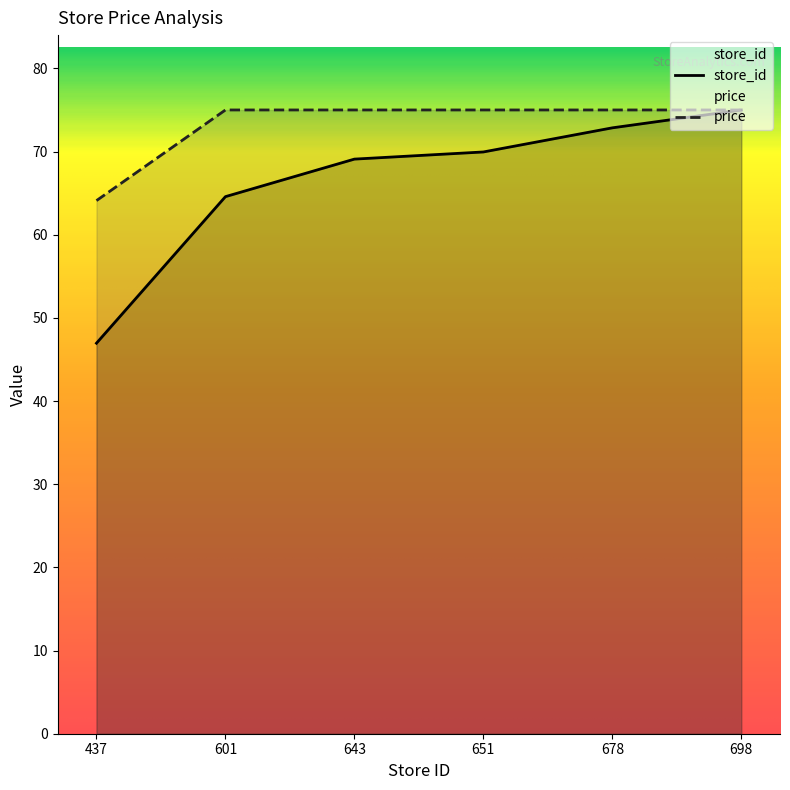

What is the minimum value shown in the chart?

47.0